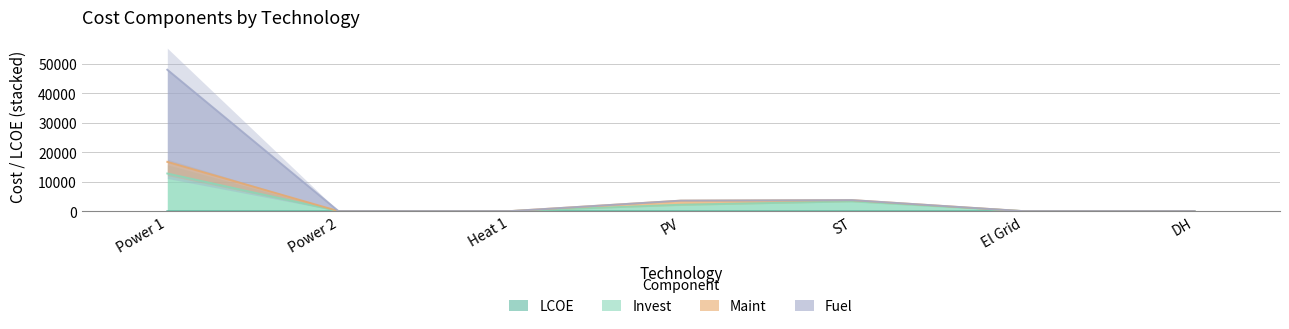

How many series are shown in this chart?

4